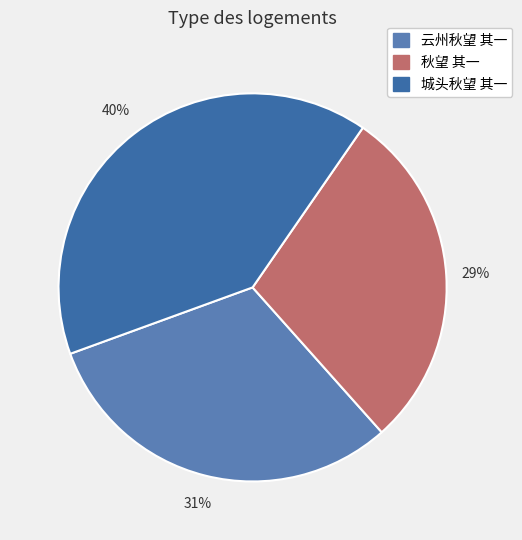

To the nearest percent, what portion does 城头秋望 其一 represent?

40%